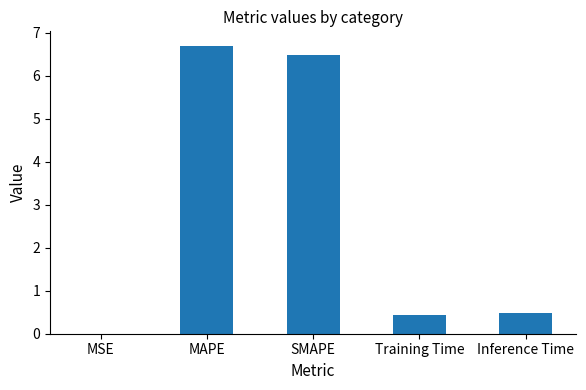

What is the sum of the values at SMAPE and Inference Time?

7.0